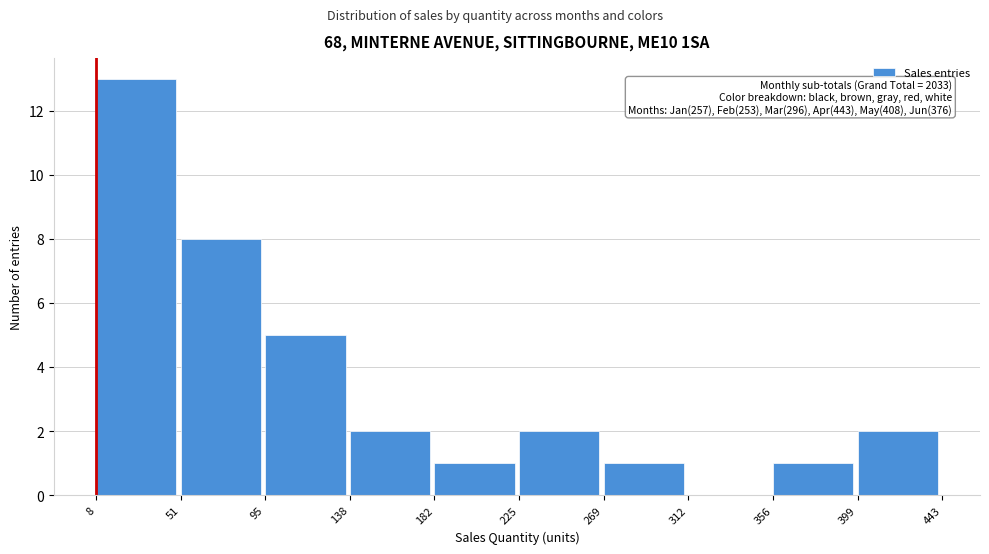

Which range on the x-axis has the tallest bar?

8 to 51